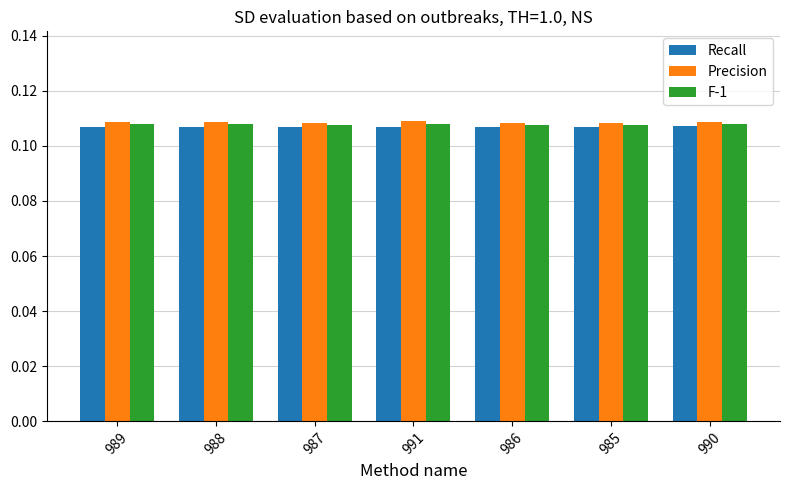

Count the Recall values in the range 0 to 1.

7